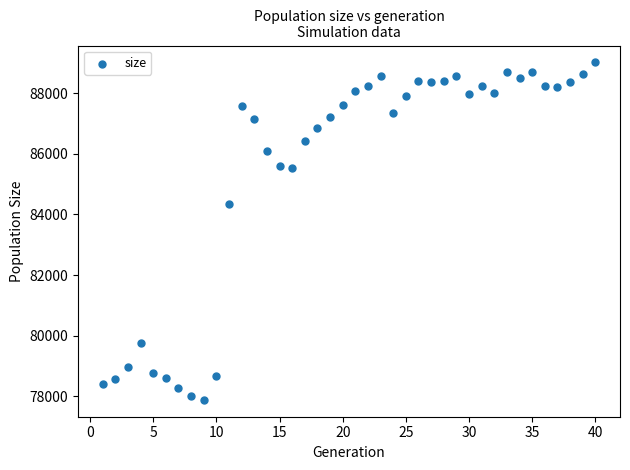

What Y value in the scatter plot is closest to 83449?

84350